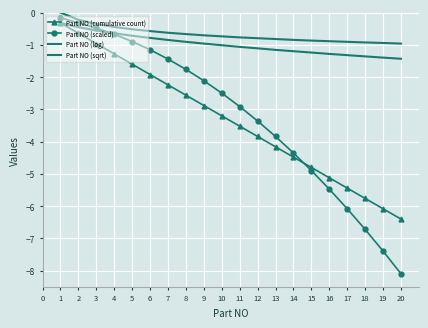

What is the average value of the Part NO (sqrt) series?

-1.0